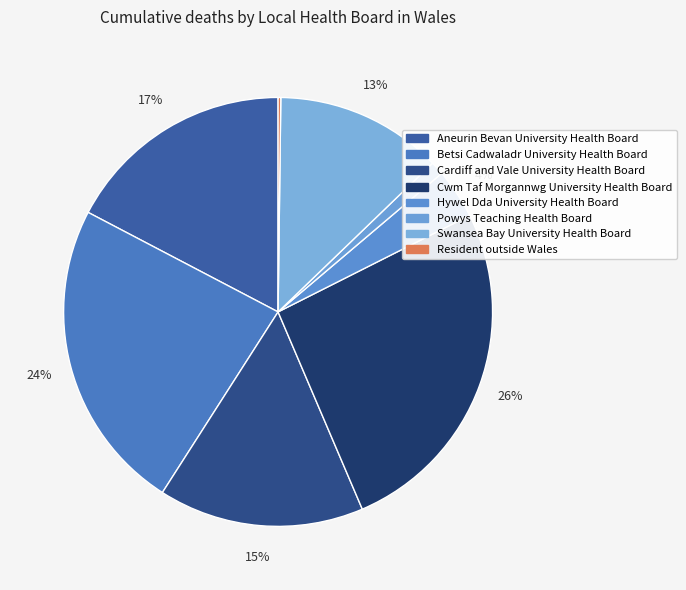

What portion of the pie excludes Powys Teaching Health Board?

99.0%